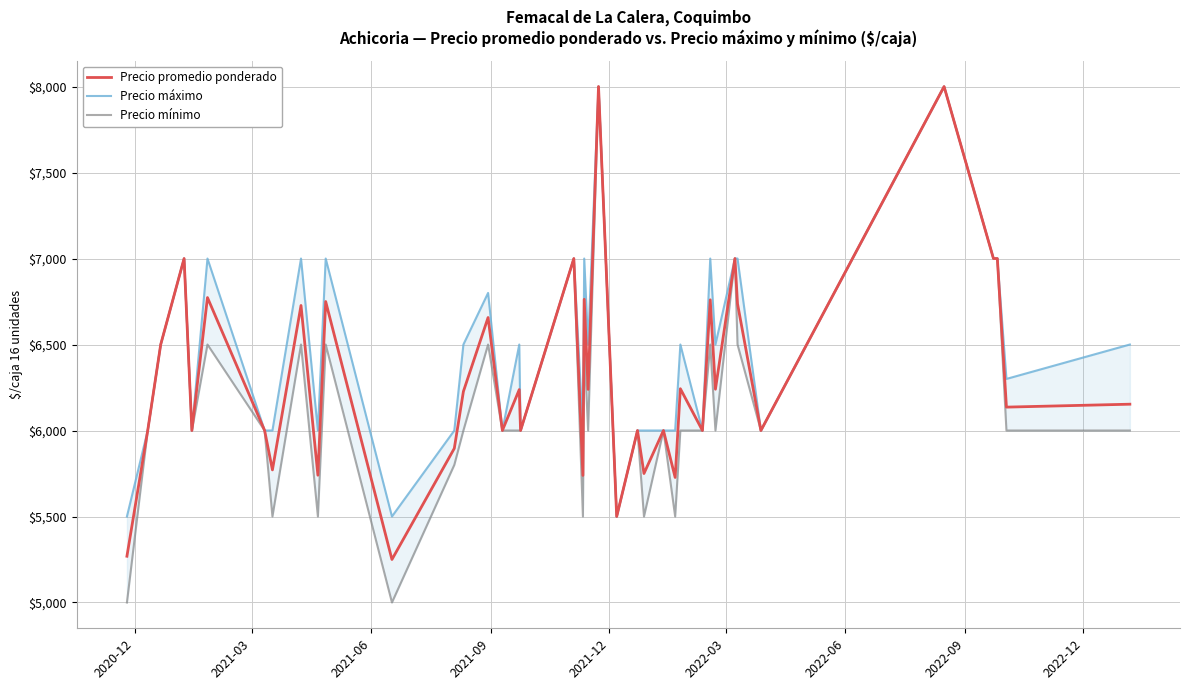

Reading right to left, transcribe all the data shown in this chart.

Precio promedio ponderado: 6153	6136	7000	7000	8000	6000	6737	7000	6240	6760	6000	6243	5727	6000	5750	6000	5500	8000	6239	6763	5739	7000	6000	6238	6000	6657	6227	5896	5250	6750	5740	6727	5771	6000	6773	6000	7000	6500	6000	5269
Precio máximo: 6500	6300	7000	7000	8000	6000	7000	7000	6500	7000	6000	6500	6000	6000	6000	6000	5500	8000	6500	7000	6000	7000	6000	6500	6000	6800	6500	6000	5500	7000	6000	7000	6000	6000	7000	6000	7000	6500	6000	5500
Precio mínimo: 6000	6000	7000	7000	8000	6000	6500	7000	6000	6500	6000	6000	5500	6000	5500	6000	5500	8000	6000	6500	5500	7000	6000	6000	6000	6500	6000	5800	5000	6500	5500	6500	5500	6000	6500	6000	7000	6500	6000	5000